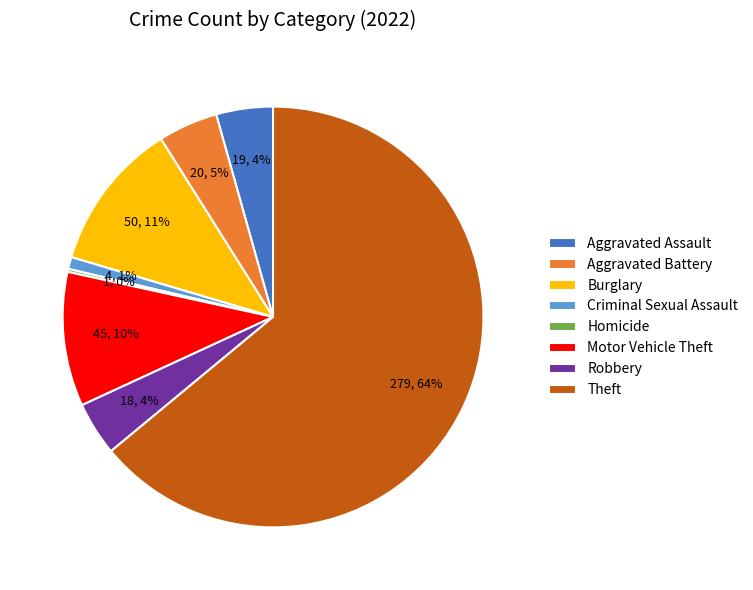

Between Burglary and Robbery, which is larger?

Burglary